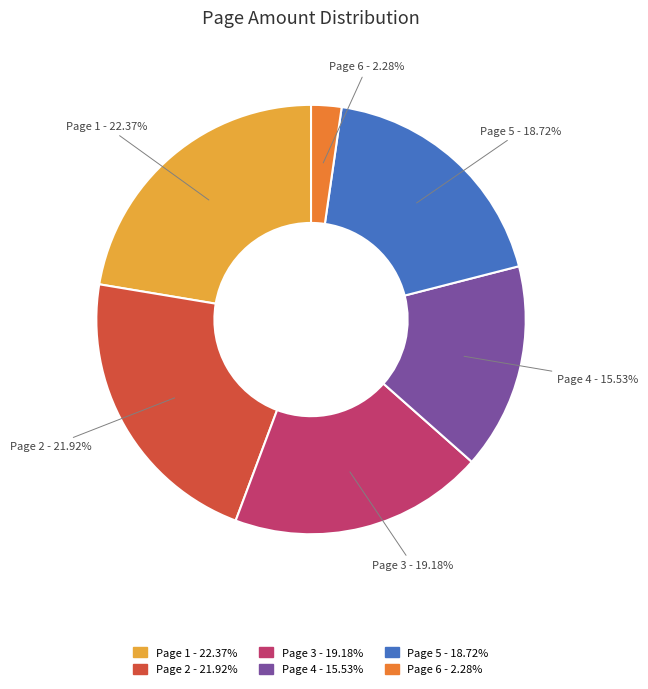

Is the sum of Page 6 and Page 1 greater than half?

No